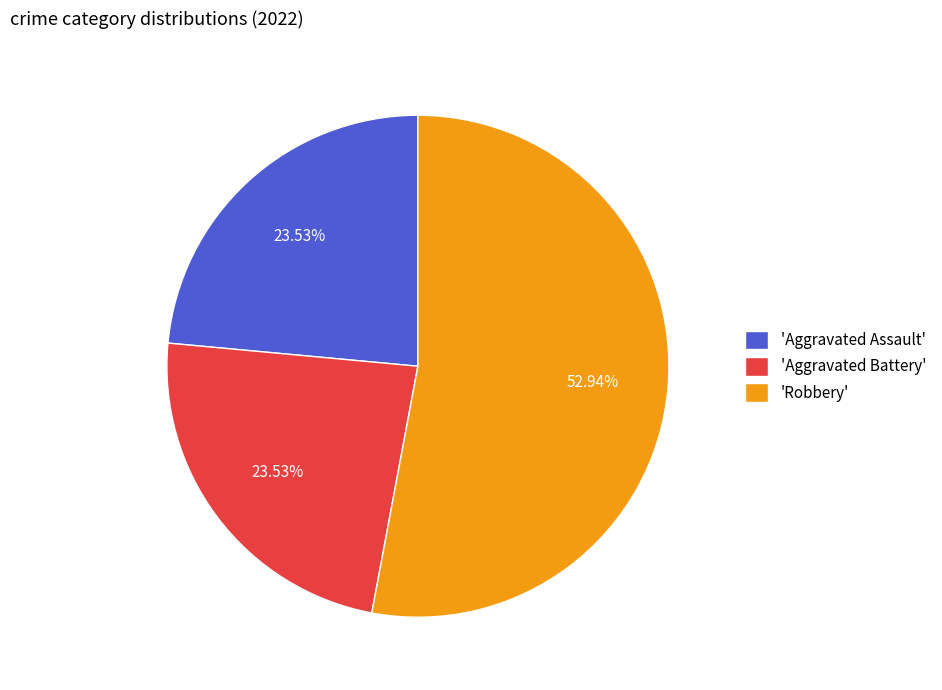

Approximately how many times larger is the value at 'Aggravated Assault' compared to 'Robbery'?

0.4